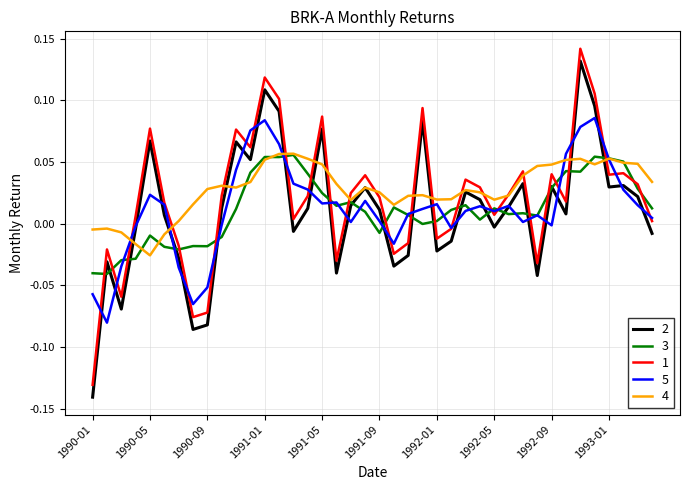

True or false: 2 and 1 intersect in this chart.

False